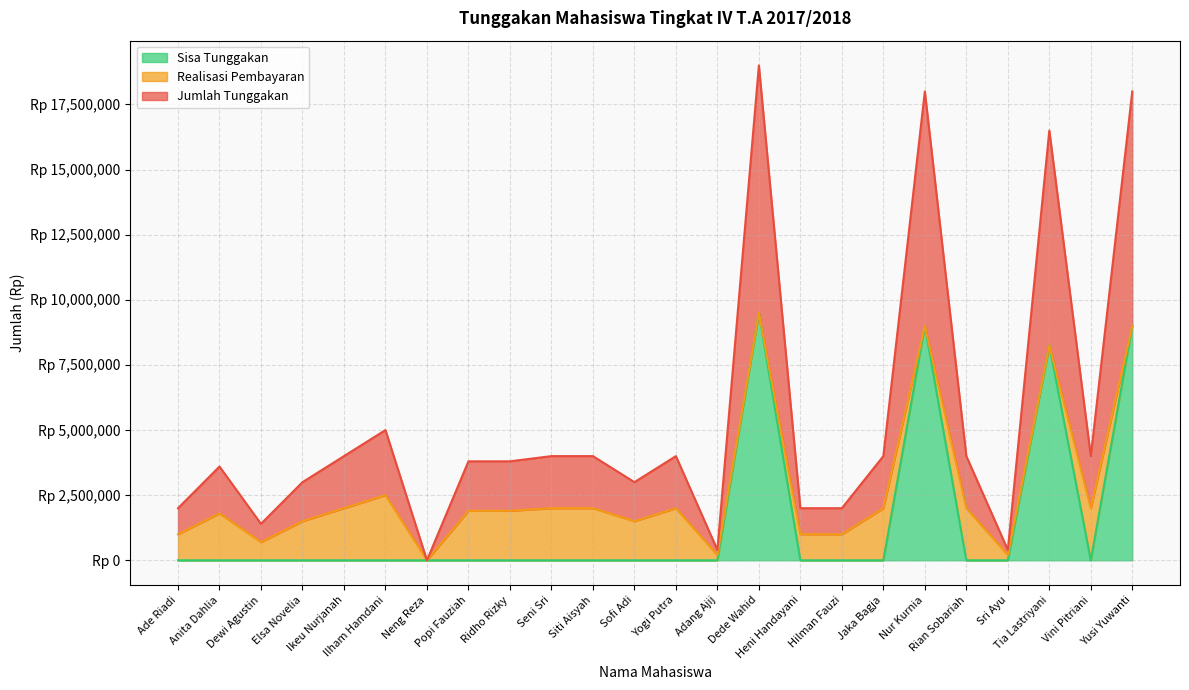

At how many categories does at least one series exceed 5504122?

4